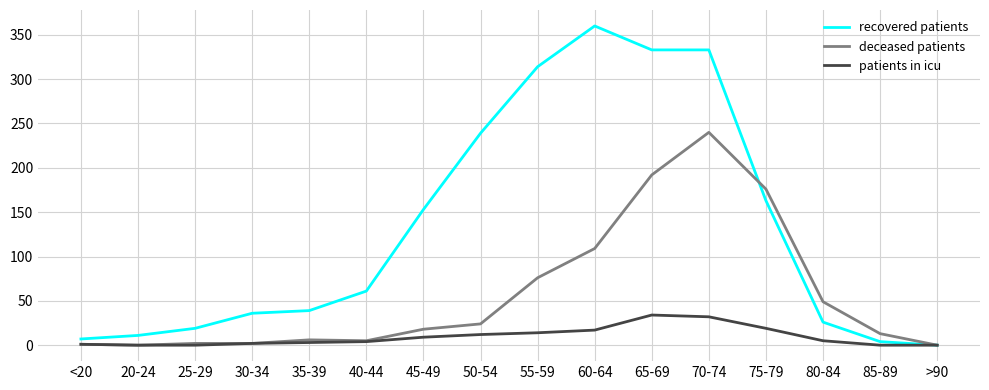

At which category is the sum across all series the highest?

70-74